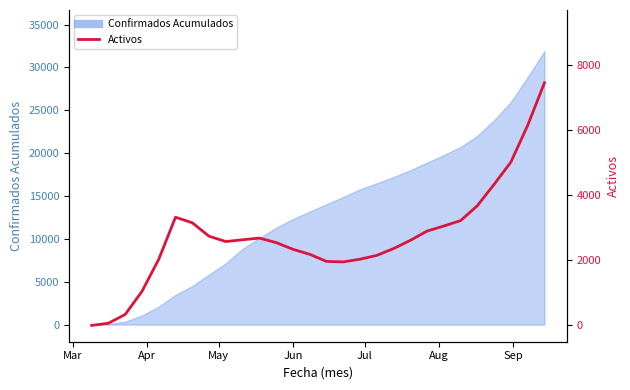

How many lines are shown in the chart?

1